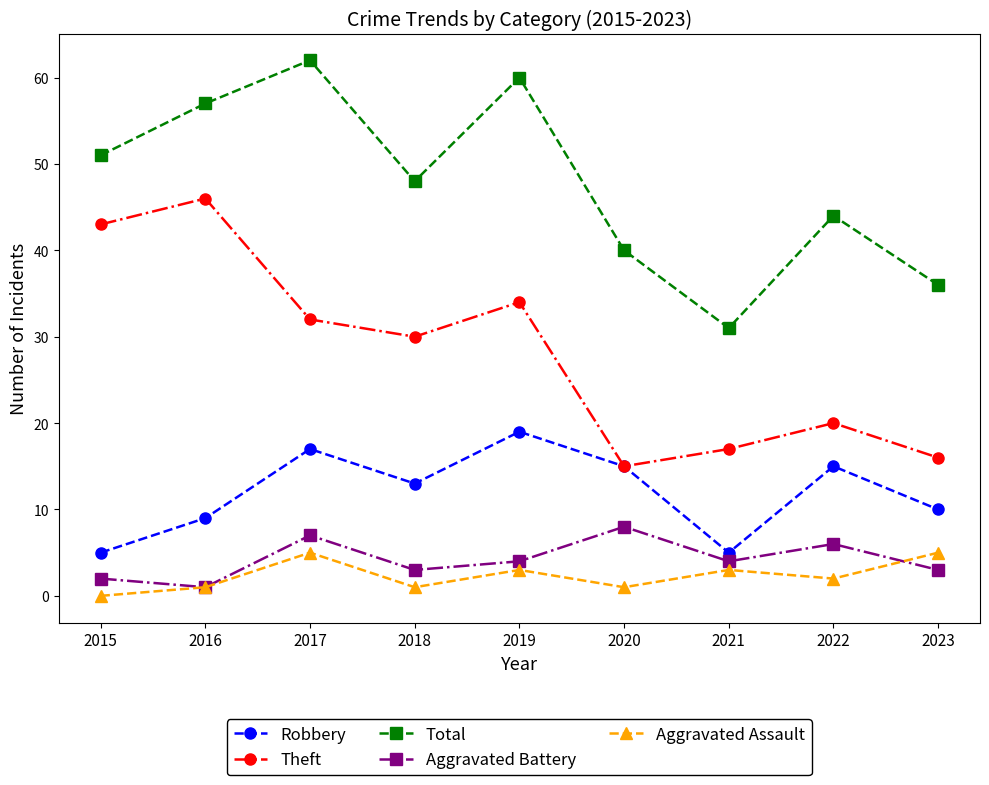

What is the total value across all series at 2017?

123